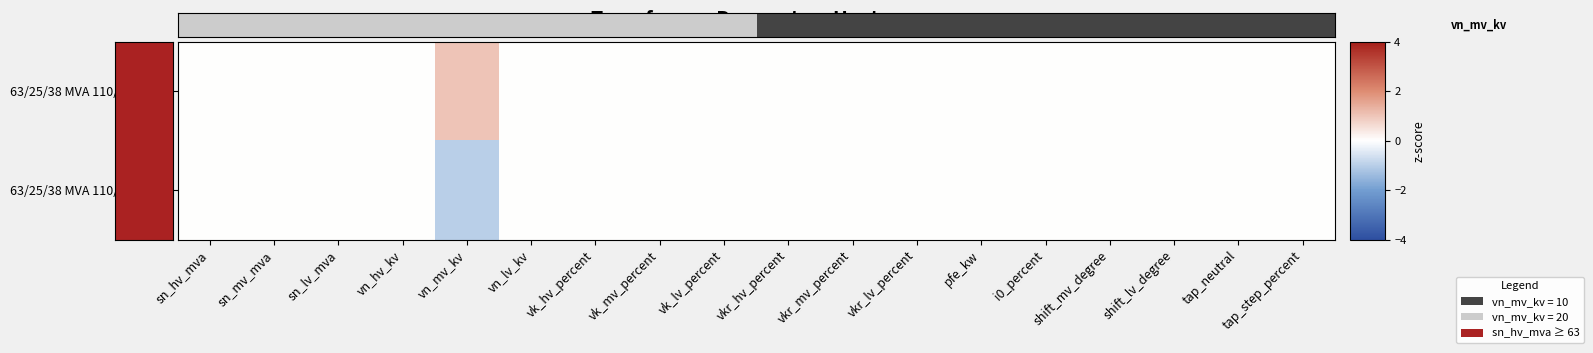

Which series has the largest range (max minus min)?

63/25/38 MVA 110/20/10 kV